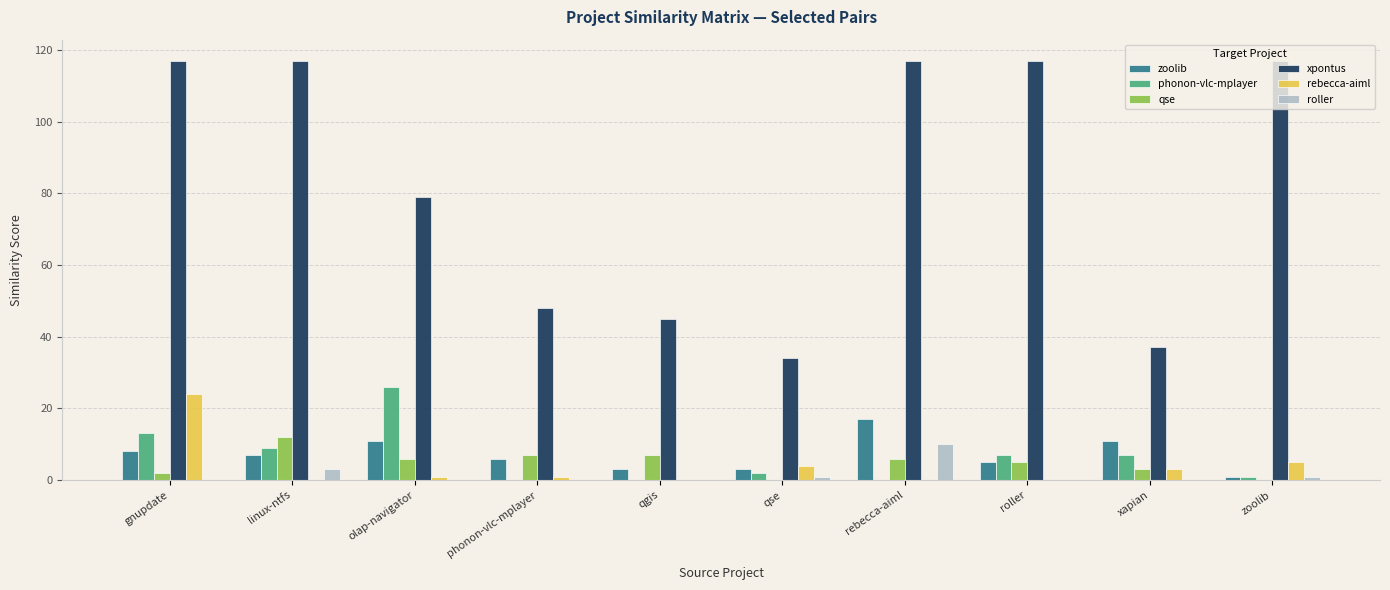

The value of qse at linux-ntfs is 12. True or false?

True